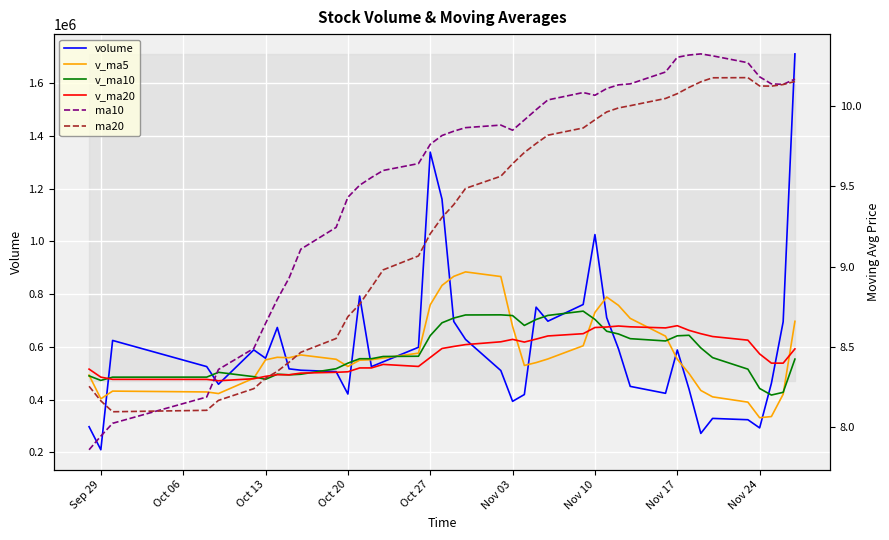

True or false: v_ma5 and ma10 cross at least once.

False